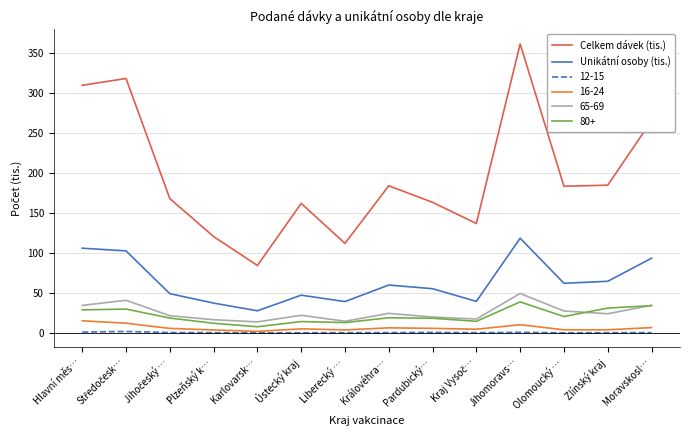

Which series has the largest total across all categories?

Celkem dávek (tis.)